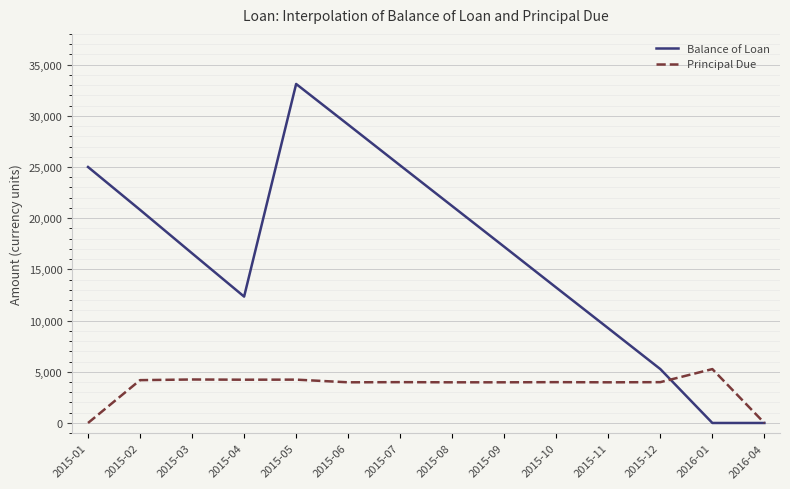

True or false: Principal Due has a value of 3971.7 at 2015-08.

True